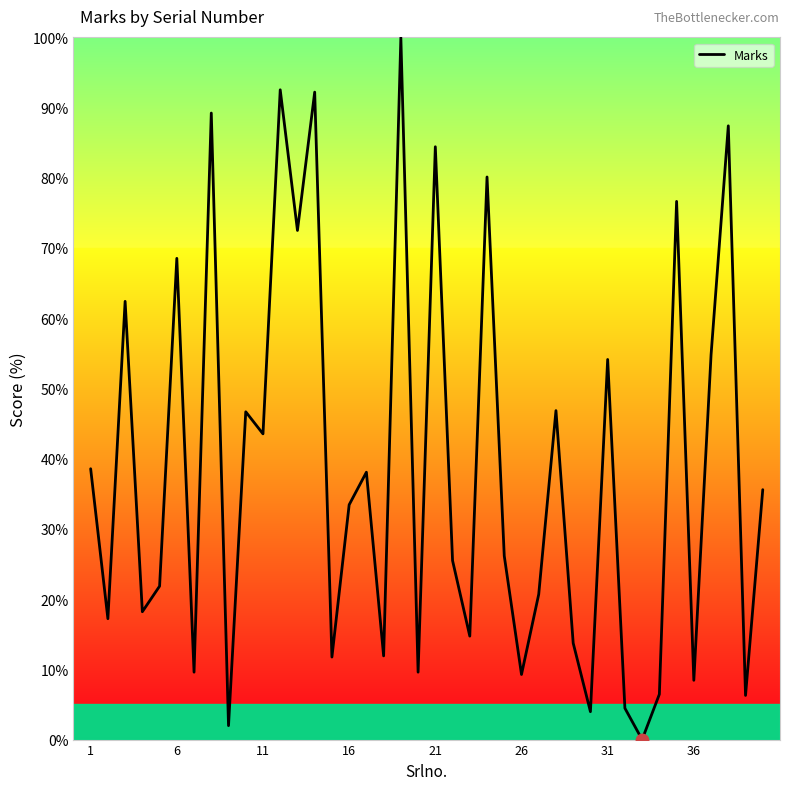

What is the difference between the maximum and minimum values?

100.0